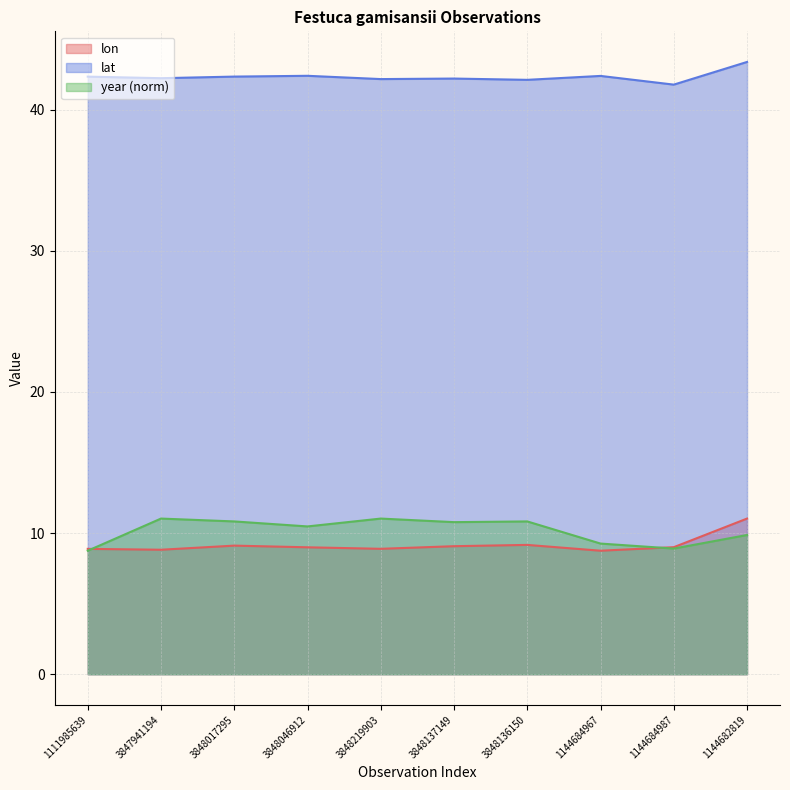

What is the total value across all series at 3847941194?

62.1